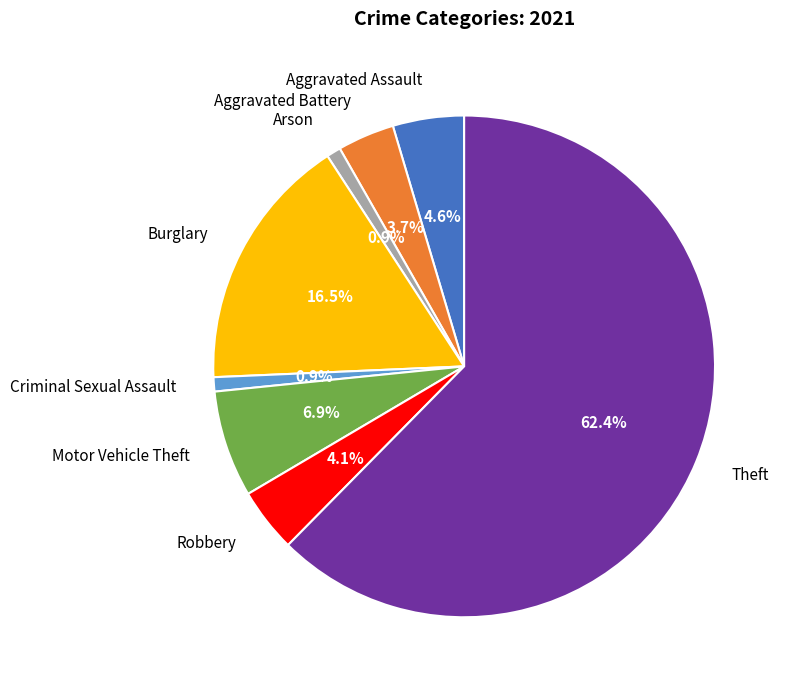

To the nearest percent, what percentage of the pie is Motor Vehicle Theft?

7%